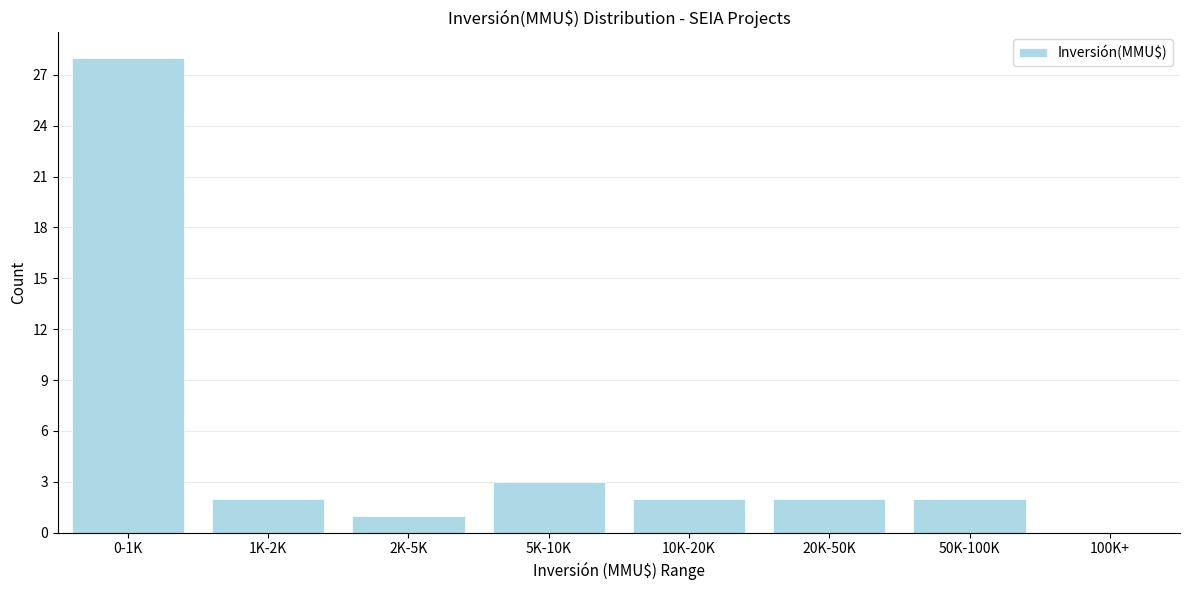

Reading right to left, transcribe all the data shown in this chart.

100K+=0	50K-100K=2	20K-50K=2	10K-20K=2	5K-10K=3	2K-5K=1	1K-2K=2	0-1K=28